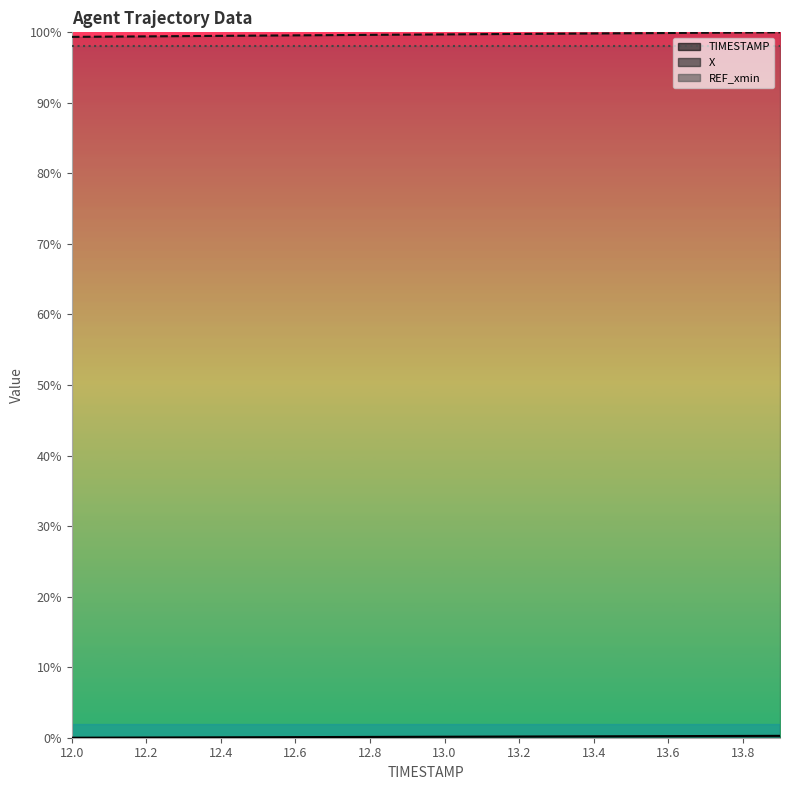

At which label is TIMESTAMP closest to 0?

12.0